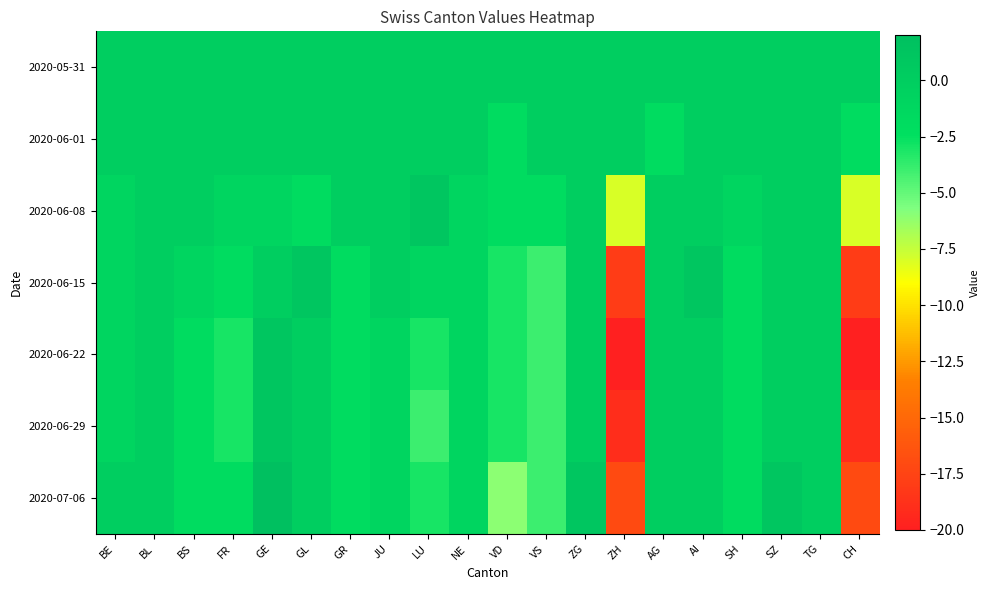

Reading left to right, extract all data points from this chart.

2020-05-31: BE=0	BL=0	BS=0	FR=0	GE=0	GL=0	GR=0	JU=0	LU=0	NE=0	VD=0	VS=0	ZG=0	ZH=0	AG=0	AI=0	SH=0	SZ=0	TG=0	CH=0
2020-06-01: BE=0	BL=0	BS=0	FR=0	GE=0	GL=0	GR=0	JU=0	LU=0	NE=0	VD=-2	VS=0	ZG=0	ZH=0	AG=-2	AI=0	SH=0	SZ=0	TG=0	CH=-2
2020-06-08: BE=-1	BL=0	BS=0	FR=-1	GE=-1	GL=-2	GR=0	JU=0	LU=1	NE=-1	VD=-2	VS=-2	ZG=0	ZH=-8	AG=0	AI=0	SH=-1	SZ=0	TG=0	CH=-8
2020-06-15: BE=-1	BL=0	BS=-1	FR=-2	GE=0	GL=1	GR=-2	JU=0	LU=-1	NE=-1	VD=-3	VS=-4	ZG=0	ZH=-18	AG=0	AI=1	SH=-2	SZ=0	TG=0	CH=-18
2020-06-22: BE=-1	BL=0	BS=-2	FR=-3	GE=1	GL=0	GR=-2	JU=-1	LU=-3	NE=-1	VD=-3	VS=-4	ZG=0	ZH=-20	AG=0	AI=0	SH=-2	SZ=0	TG=0	CH=-20
2020-06-29: BE=-1	BL=0	BS=-2	FR=-3	GE=1	GL=0	GR=-2	JU=-1	LU=-4	NE=-1	VD=-3	VS=-4	ZG=0	ZH=-19	AG=0	AI=0	SH=-2	SZ=0	TG=0	CH=-19
2020-07-06: BE=0	BL=0	BS=-2	FR=-2	GE=2	GL=0	GR=-2	JU=-1	LU=-3	NE=-1	VD=-6	VS=-4	ZG=1	ZH=-17	AG=0	AI=0	SH=-2	SZ=1	TG=0	CH=-17